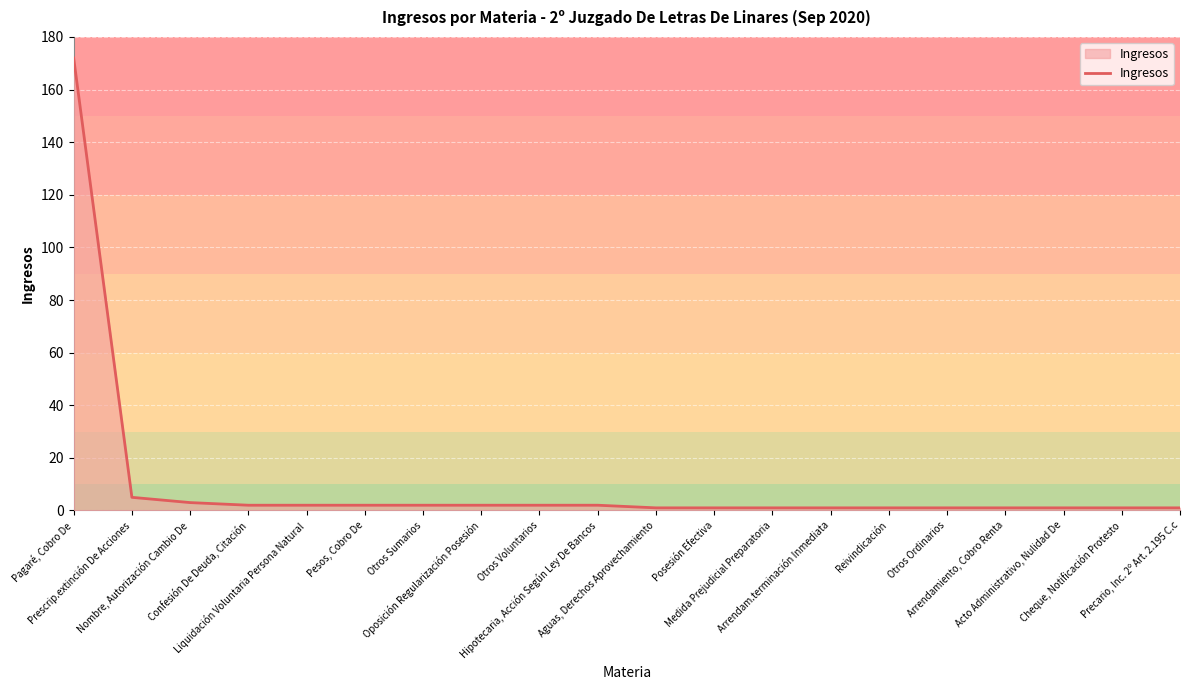

The chart shows a value of 271 at Pagaré, Cobro De. True or false?

False